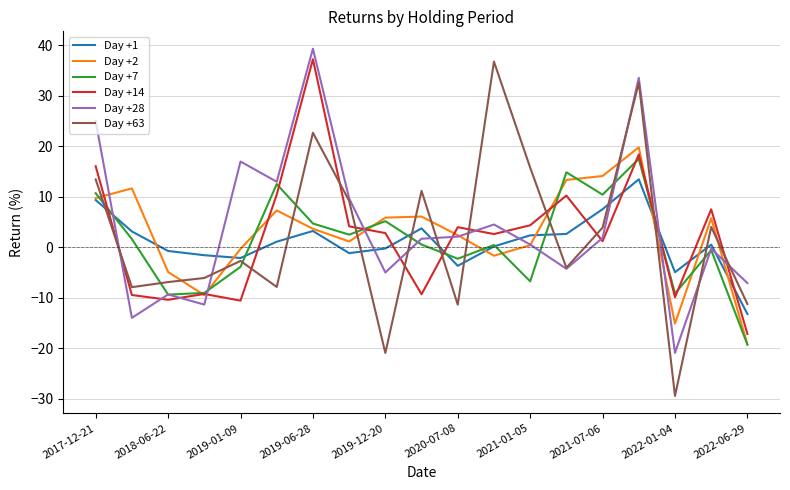

How many values in the Day +28 series exceed 1?

10